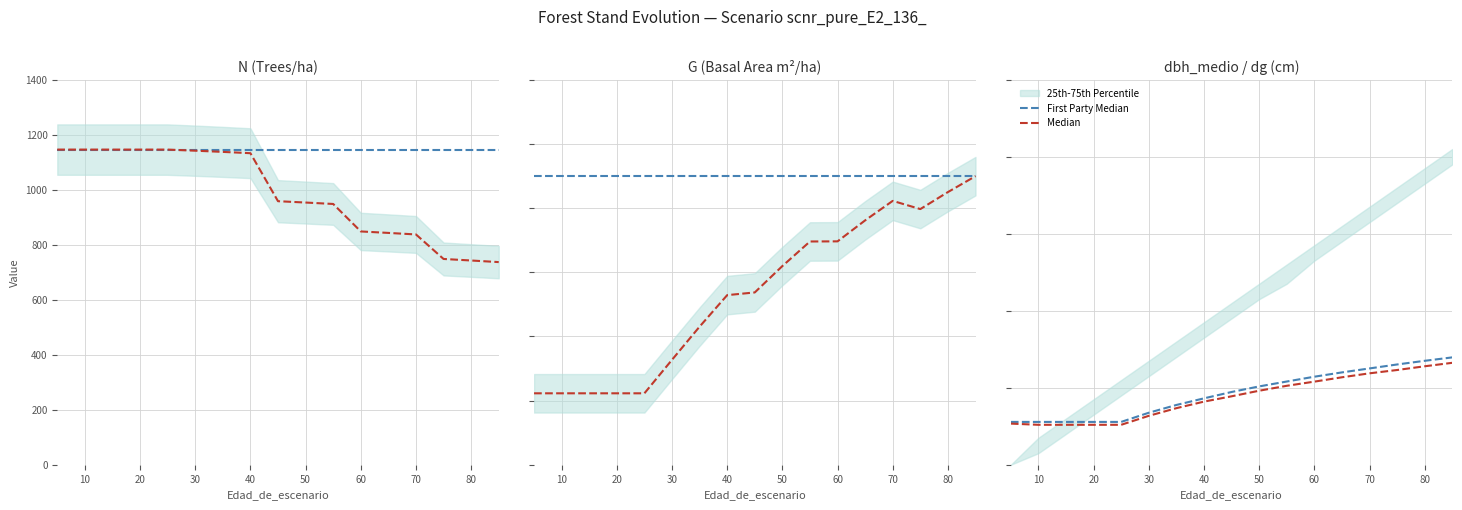

True or false: Median has more than 2 points higher than both neighbors.

False